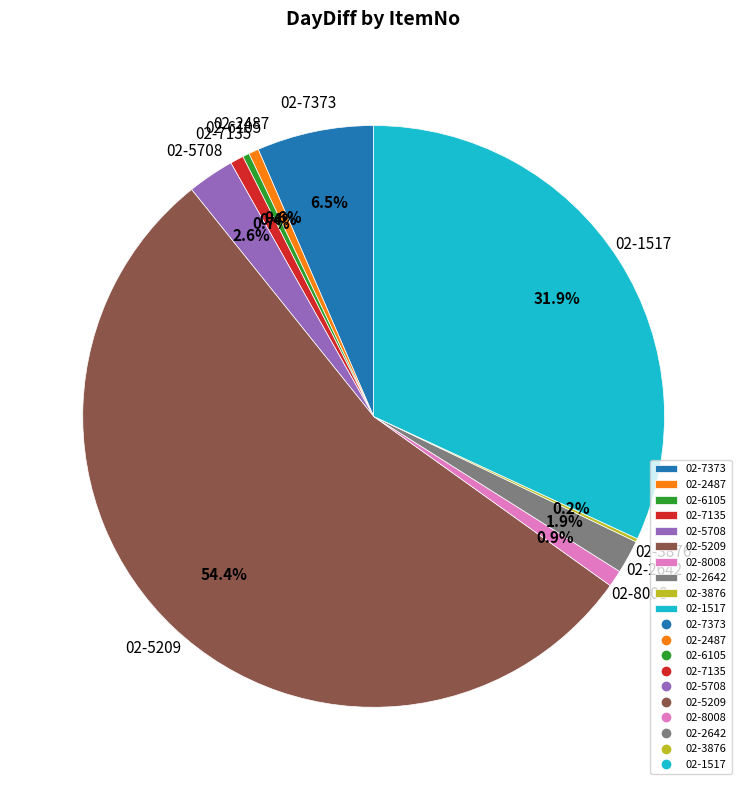

Does 02-5209 account for over 50% of the chart?

Yes